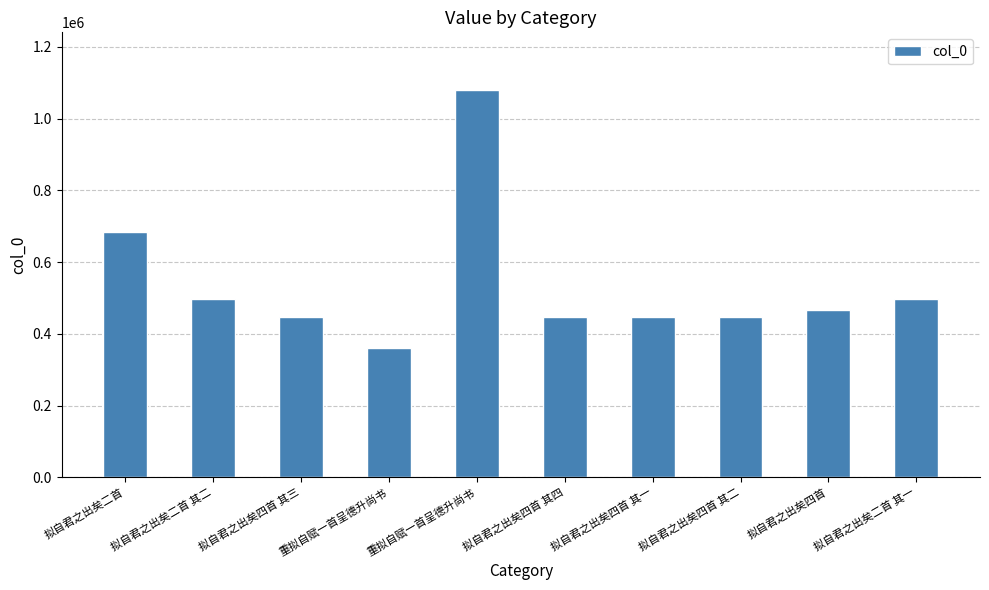

Count the number of data series in this chart.

1